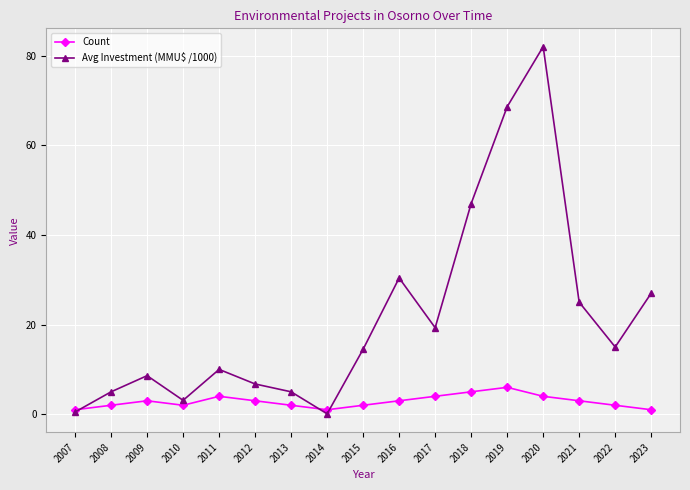

Where is the first local minimum for Avg Investment (MMU$ /1000)?

2010